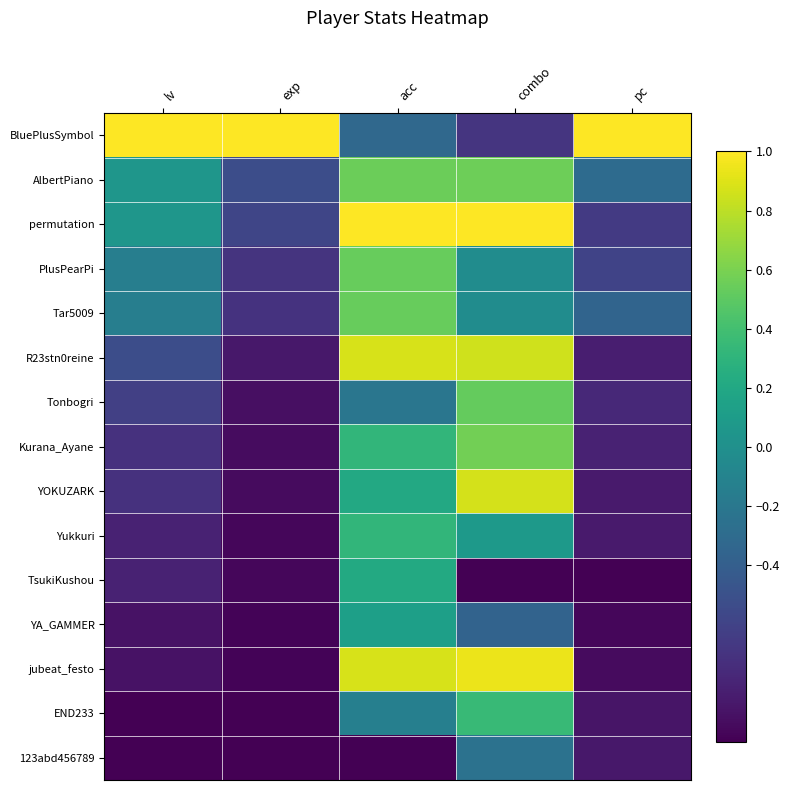

Which series has the largest range (max minus min)?

jubeat_festo